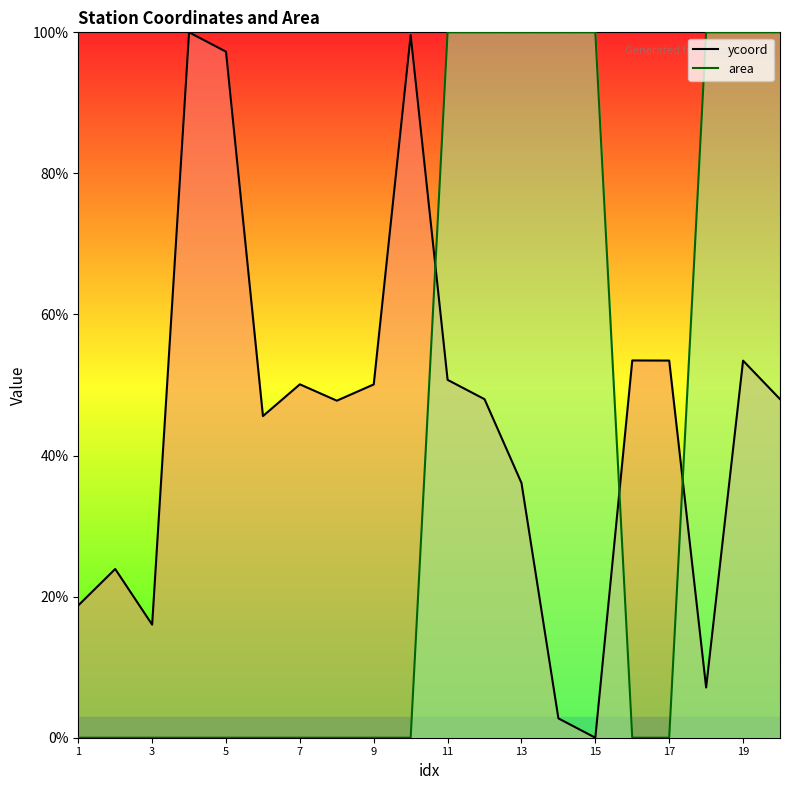

The area series shows 0.3 at 13. True or false?

False